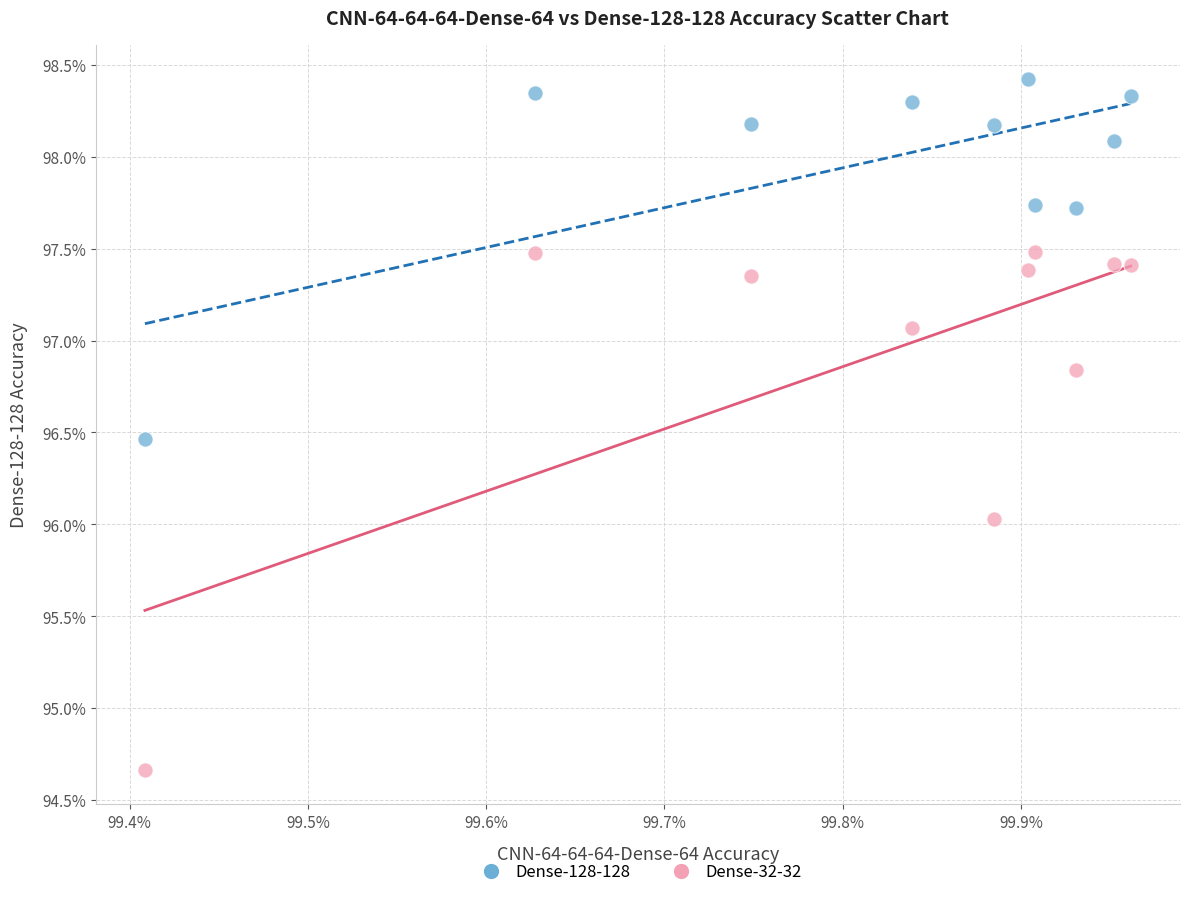

Which series has the widest spread of Y values?

Dense-32-32